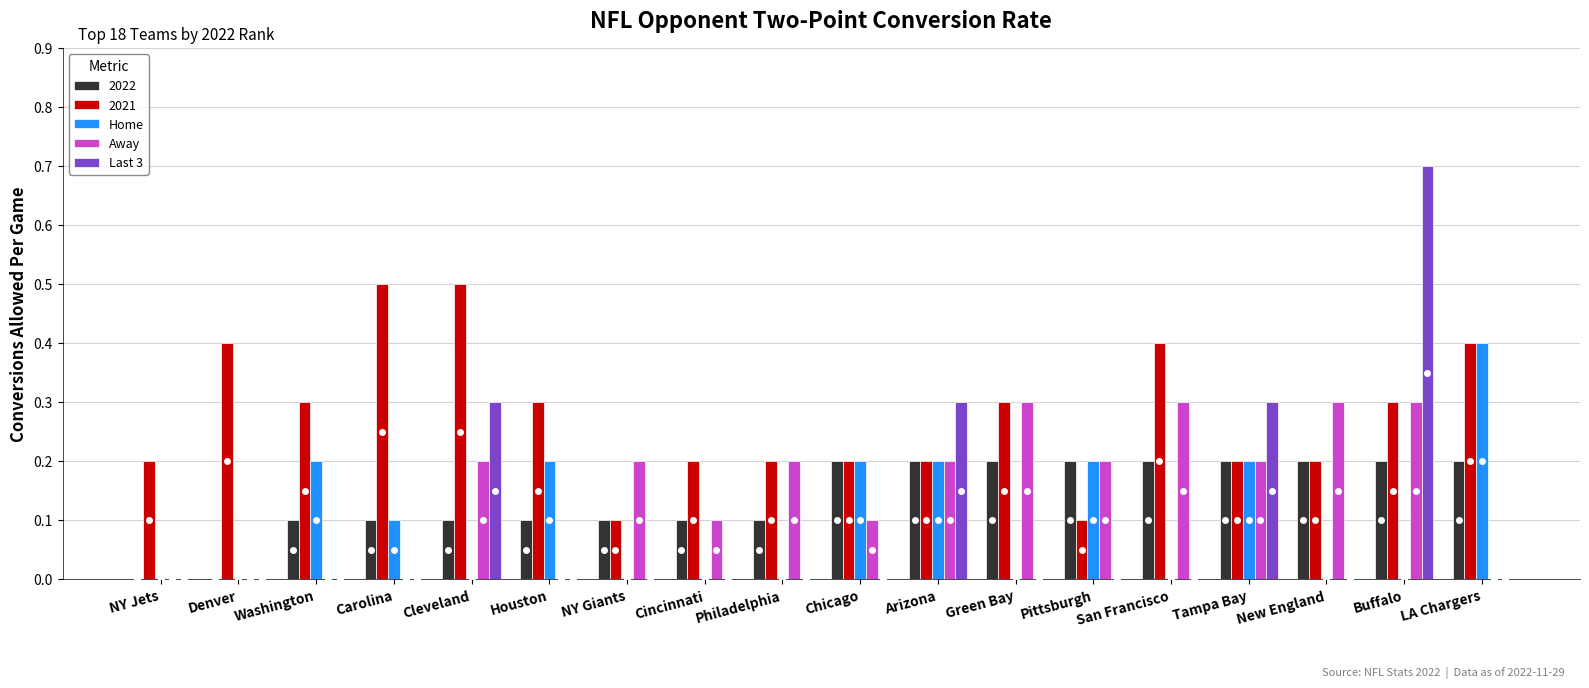

What is the sum of all Last 3 values?

1.6